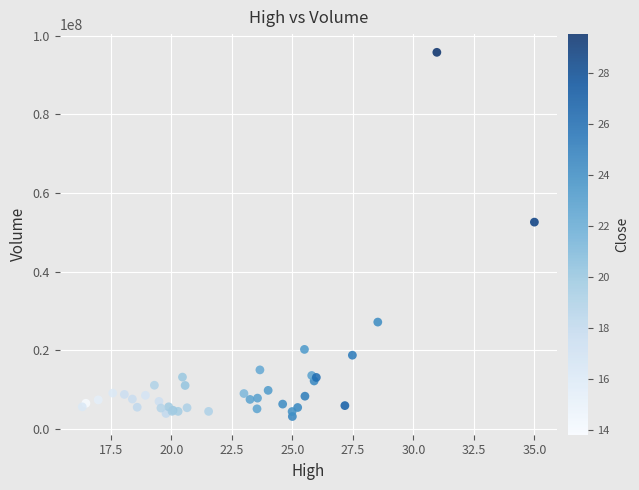

What Y value in the scatter plot is closest to 49457150?

52581000